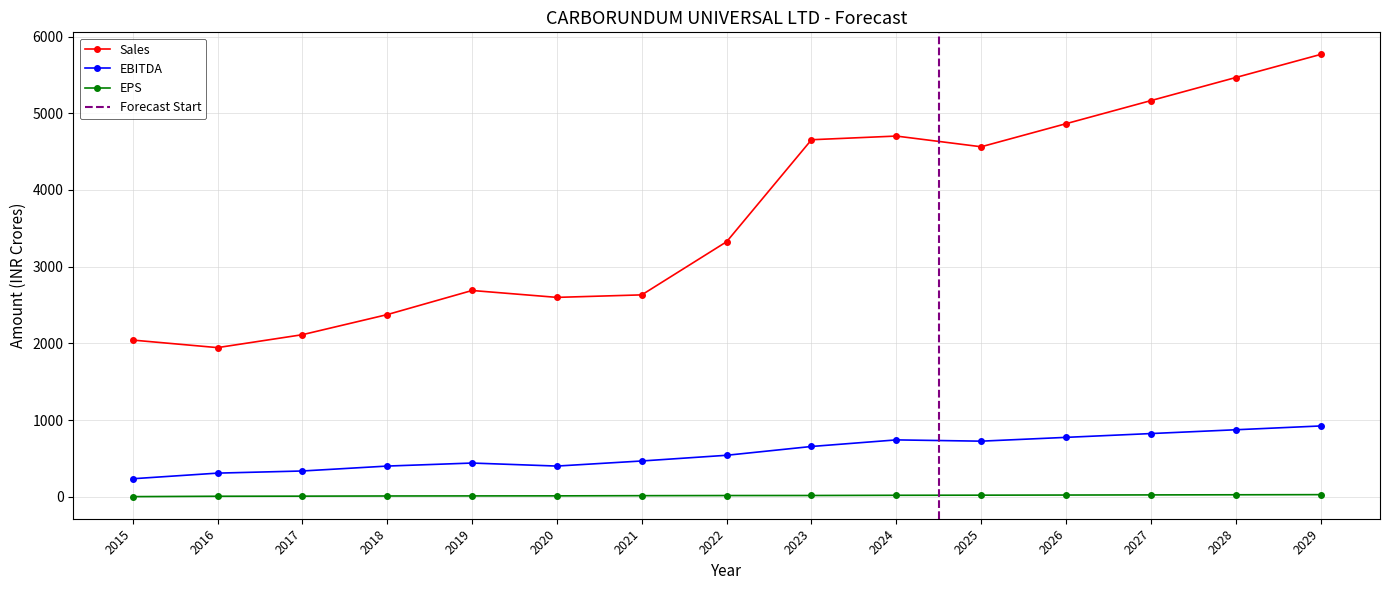

Reading left to right, transcribe all the data shown in this chart.

Sales: 2015=2042.3	2016=1944.0	2017=2112.5	2018=2374.5	2019=2688.9	2020=2599.0	2021=2631.7	2022=3324.8	2023=4654.3	2024=4702.2	2025=4562.5	2026=4863.5	2027=5164.4	2028=5465.3	2029=5766.3
EBITDA: 2015=234.4	2016=307.8	2017=335.6	2018=399.7	2019=439.1	2020=399.8	2021=466.1	2022=540.4	2023=655.1	2024=741.1	2025=724.4	2026=774.0	2027=823.5	2028=873.1	2029=922.6
EPS: 2015=1.4	2016=6.2	2017=7.6	2018=9.7	2019=10.6	2020=11.3	2021=13.8	2022=15.5	2023=16.1	2024=18.8	2025=20.4	2026=22.1	2027=23.8	2028=25.4	2029=27.1